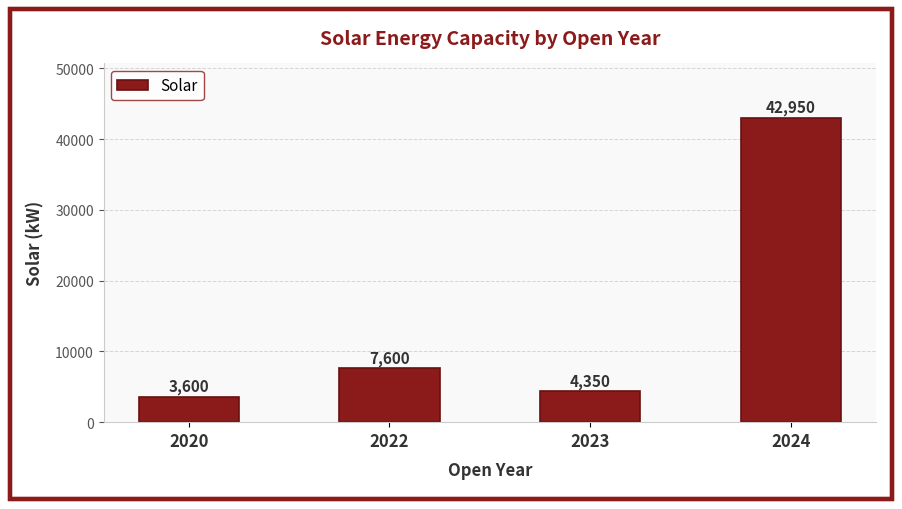

Which label corresponds to the largest value in the chart?

2024